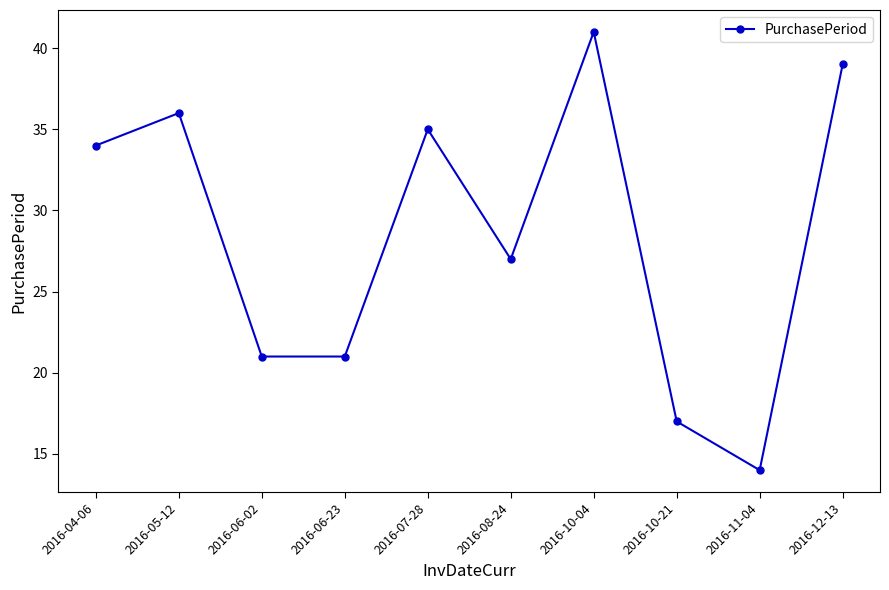

What is the label of the 6th point from the right?

2016-07-28